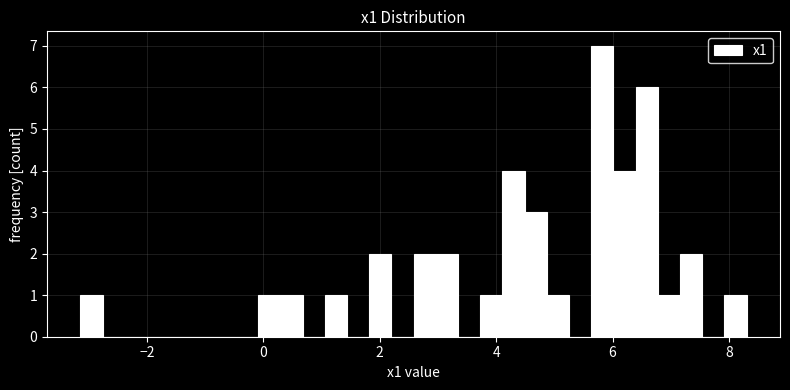

Read against the x-axis, roughly where is the centre of the tallest bar?

5.8